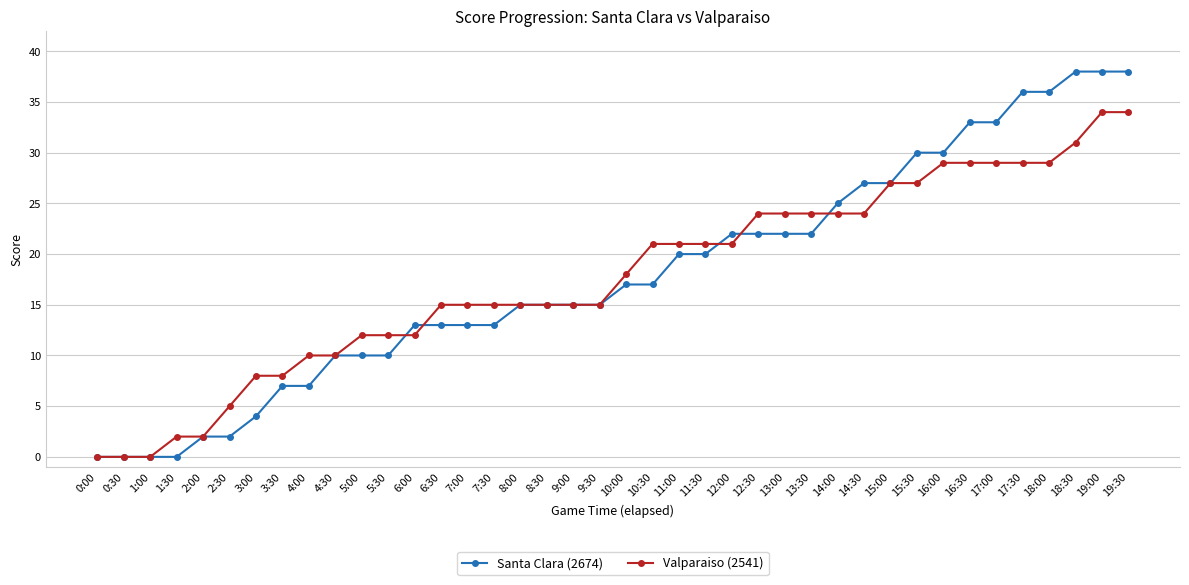

At how many categories does at least one series exceed 14?

27